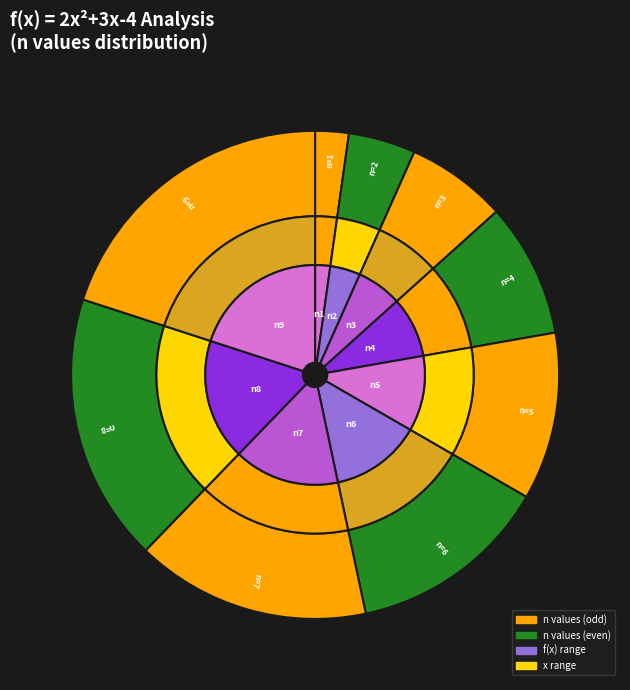

True or false: n=5 accounts for 1% of the total.

False